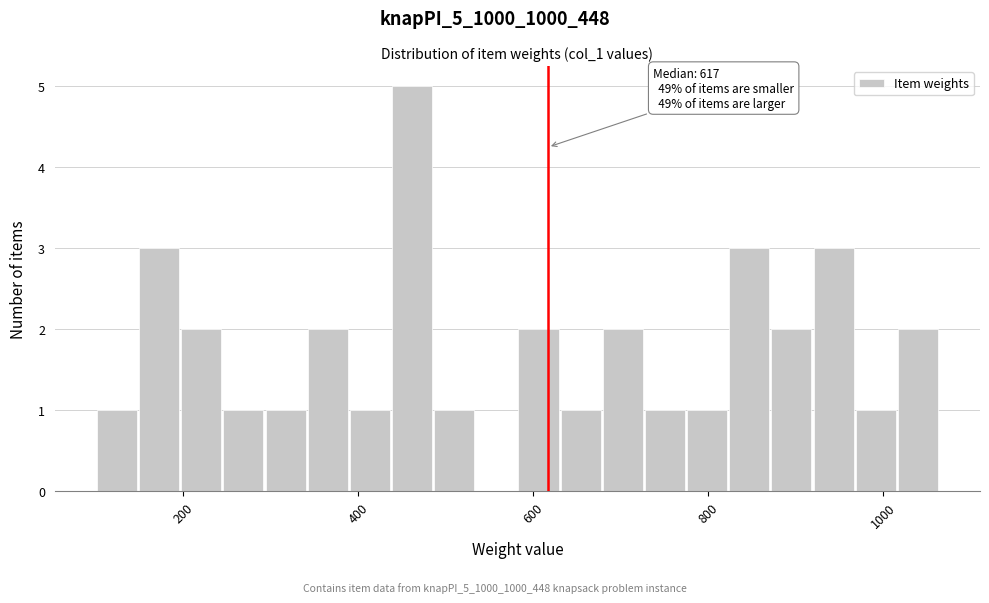

Read against the x-axis, roughly where is the centre of the tallest bar?

460